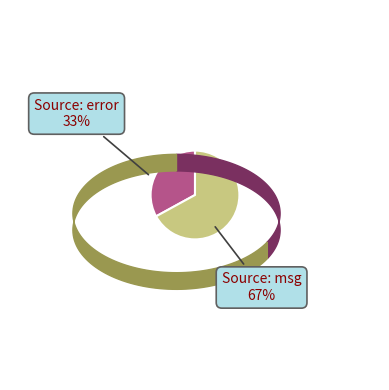

Which has a higher value, FLOW_DESCR_START::Source: msg or FLOW_DESCR_START::Source: error?

FLOW_DESCR_START::Source: msg